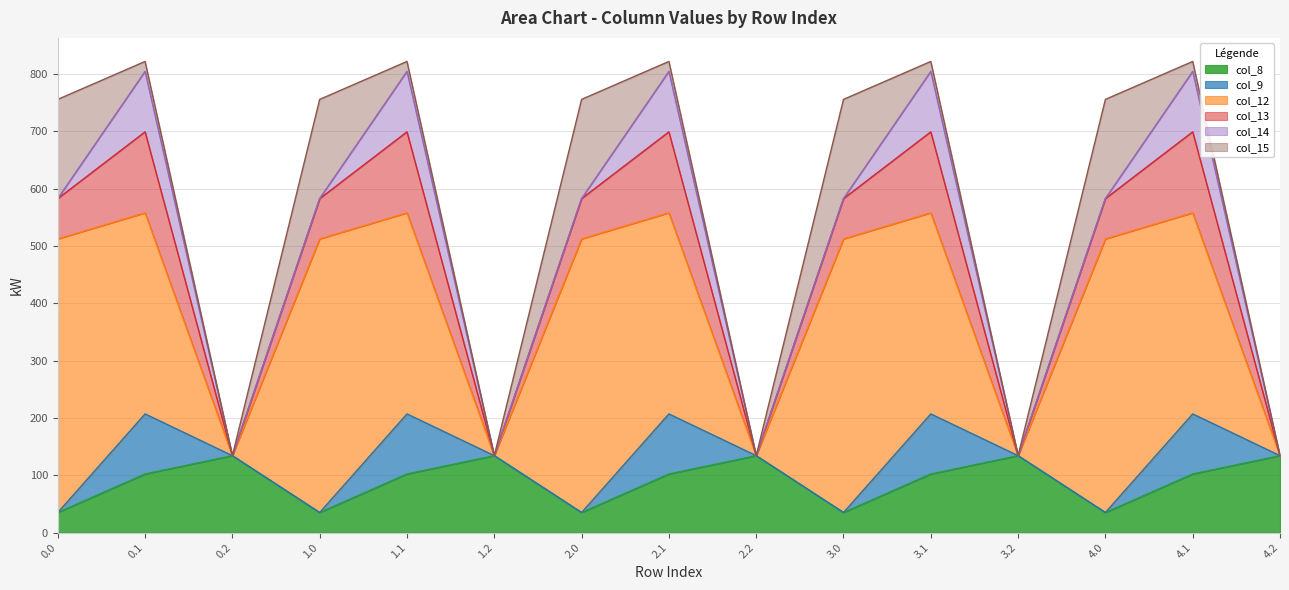

What is the sum of all col_13 values?

1057.4